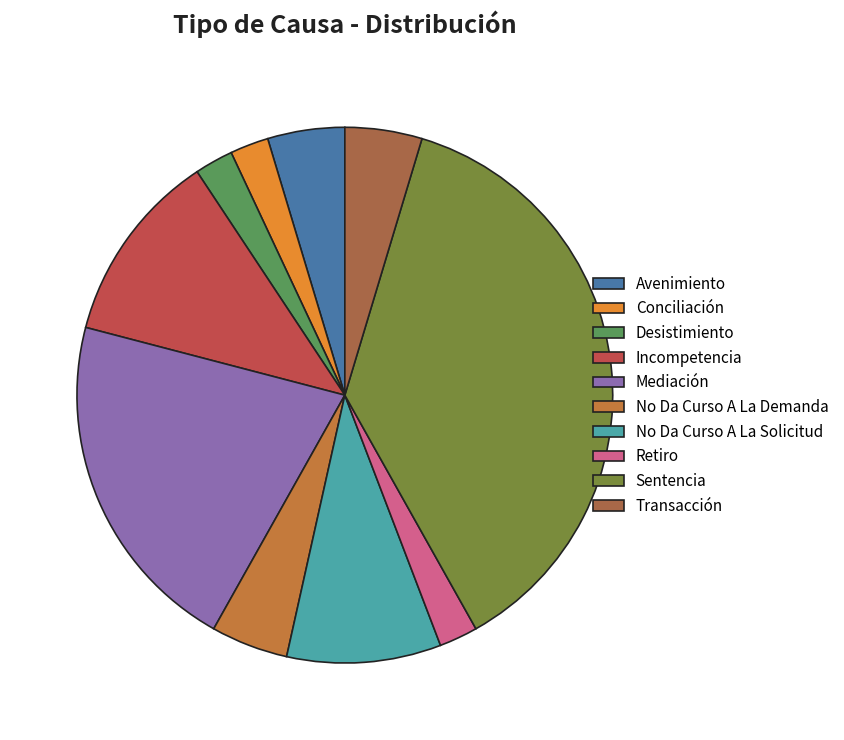

Between Incompetencia and No Da Curso A La Demanda, which is larger?

Incompetencia